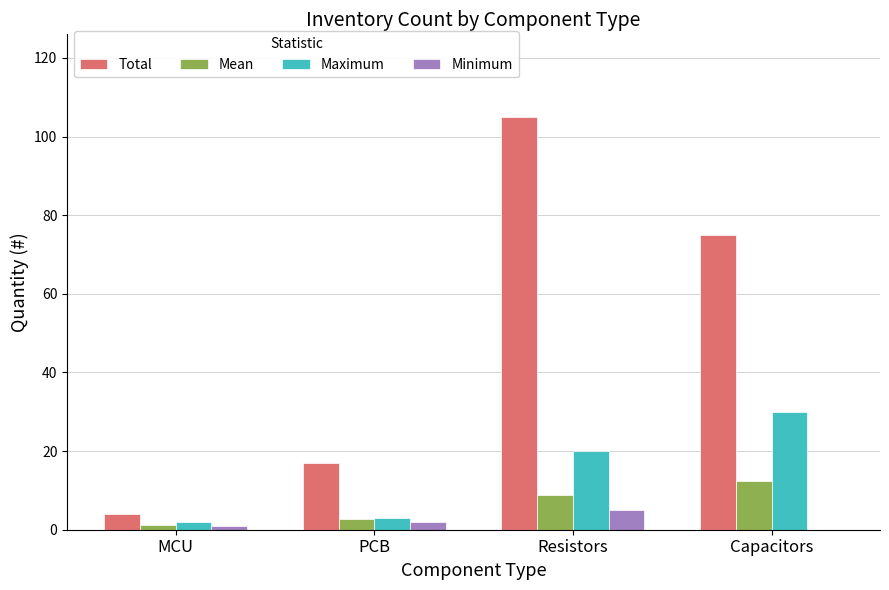

At which category is the sum across all series the highest?

Resistors